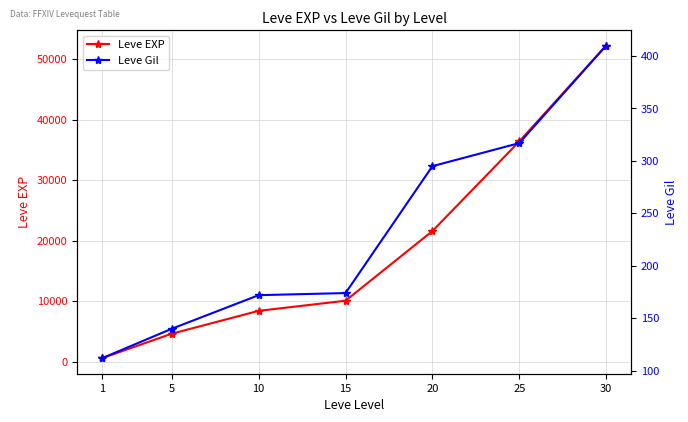

List the series in order of their peak value, lowest first.

Leve Gil, Leve EXP